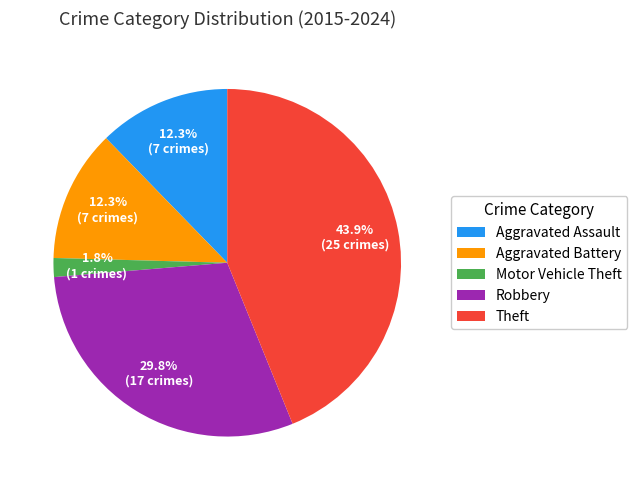

Approximately how many times larger is the value at Aggravated Assault compared to Theft?

0.3